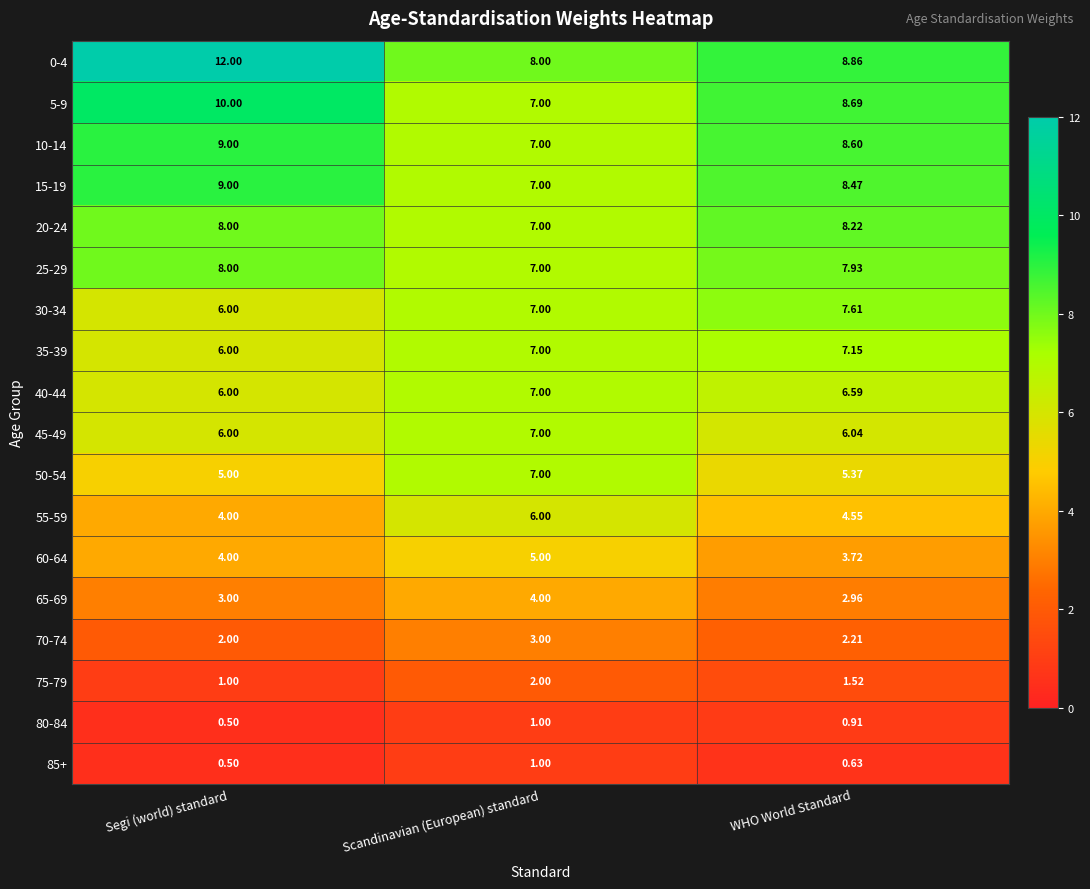

Which series has the largest total across all categories?

0-4